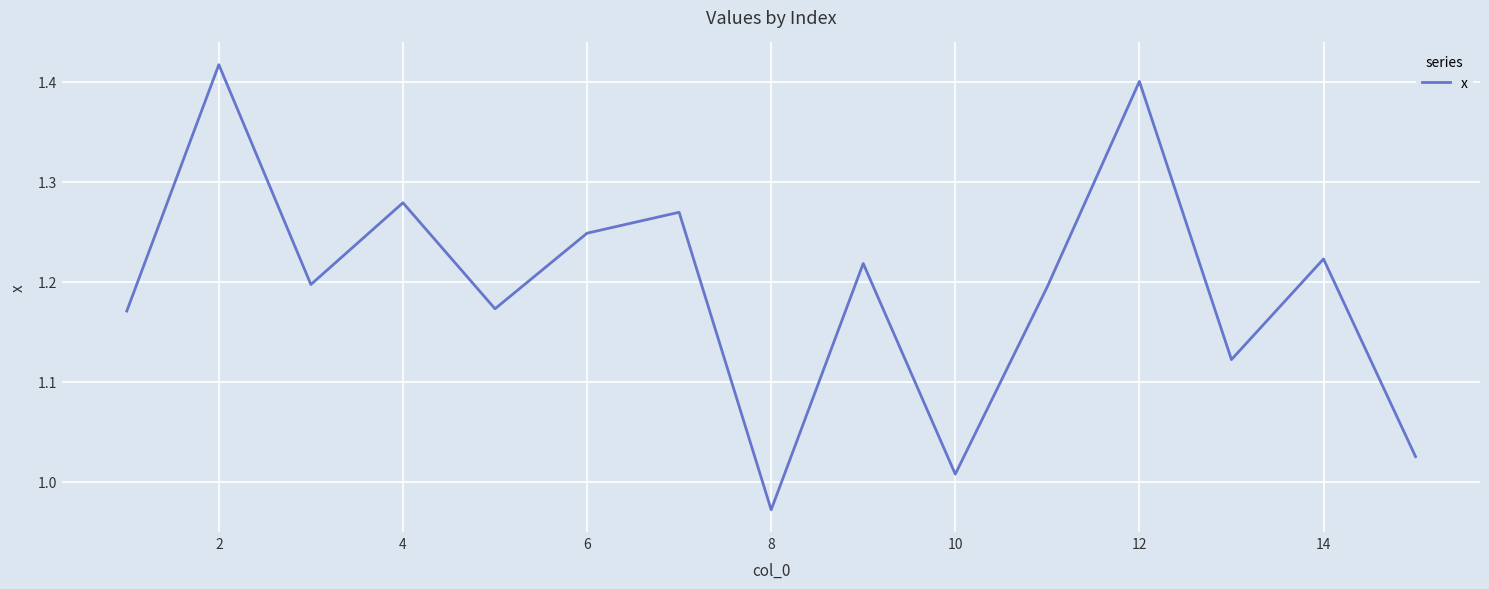

Does the chart have visible grid lines?

Yes